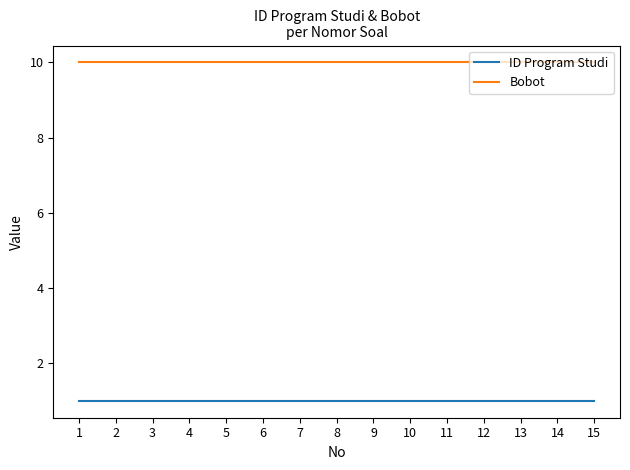

Reading left to right, what are all the values shown in this chart?

ID Program Studi: 1	1	1	1	1	1	1	1	1	1	1	1	1	1	1
Bobot: 10	10	10	10	10	10	10	10	10	10	10	10	10	10	10